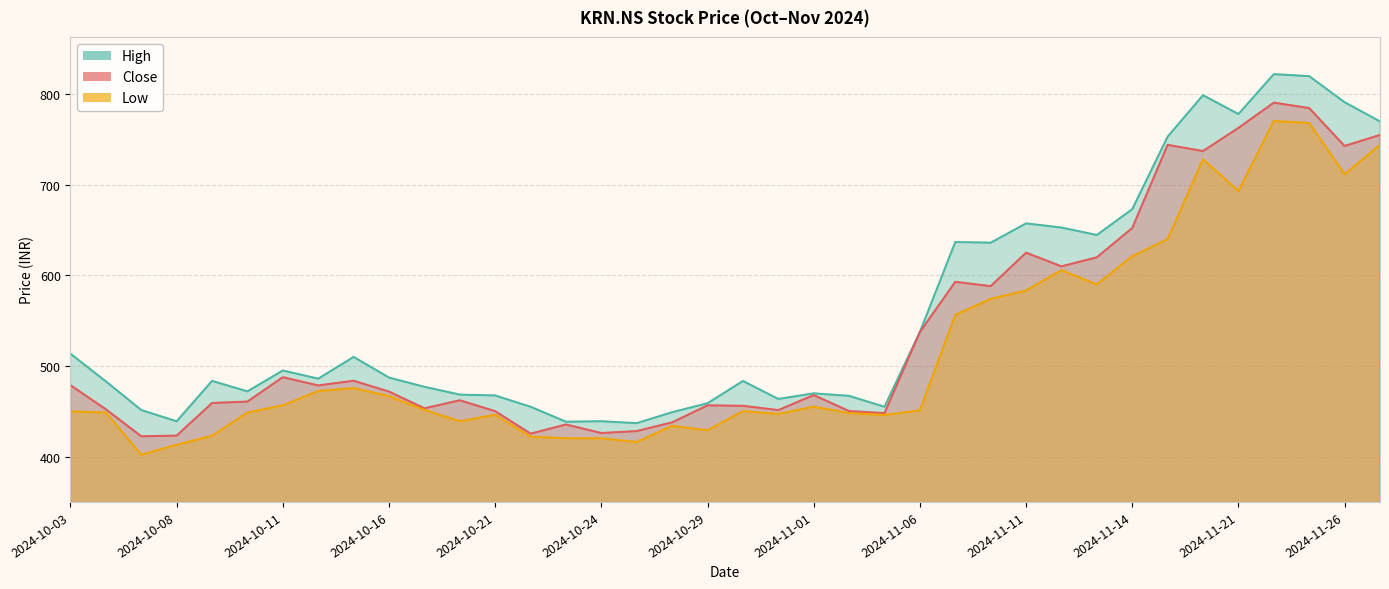

What is the sum of all Low values?

19617.2